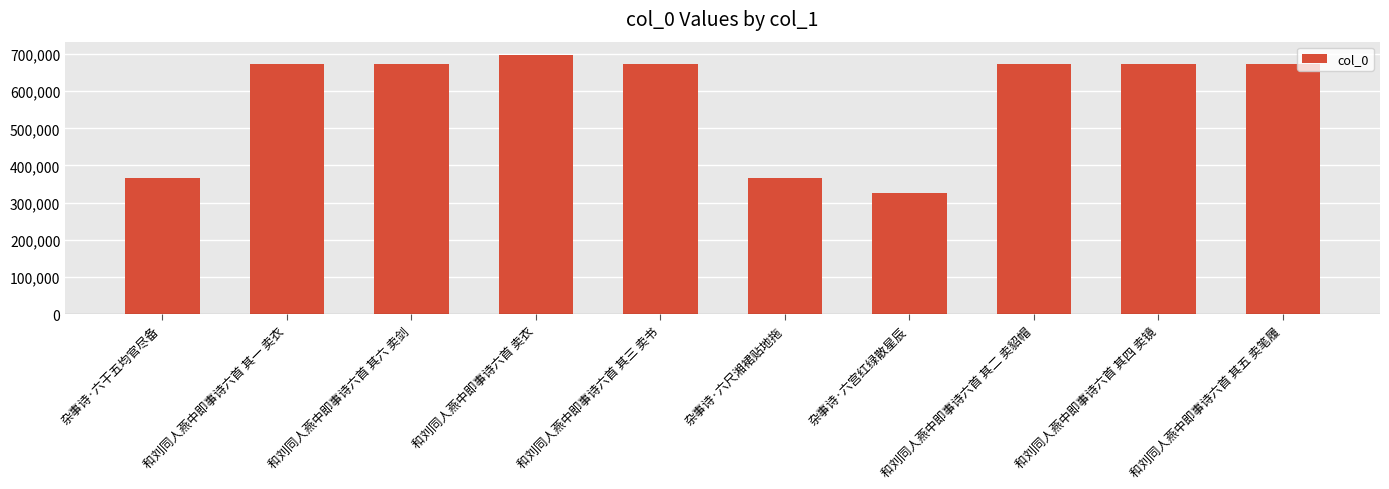

Where does the data first go above 671844?

和刘同人燕中即事诗六首 其六 卖剑